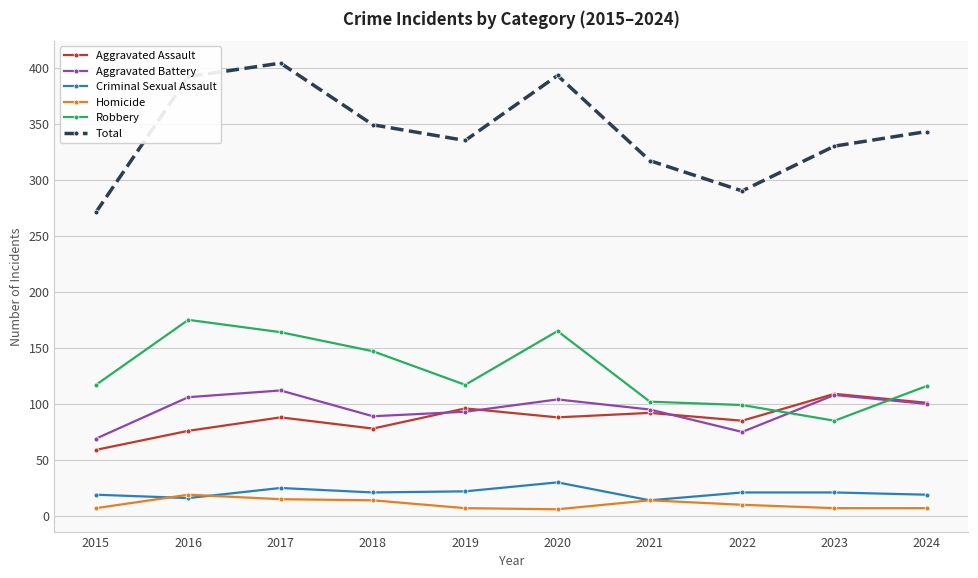

How many lines are shown in the chart?

6